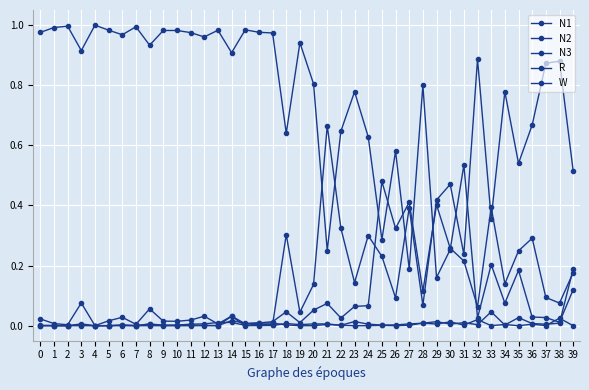

What is the sum of the N1 values at 27 and 10?

0.4